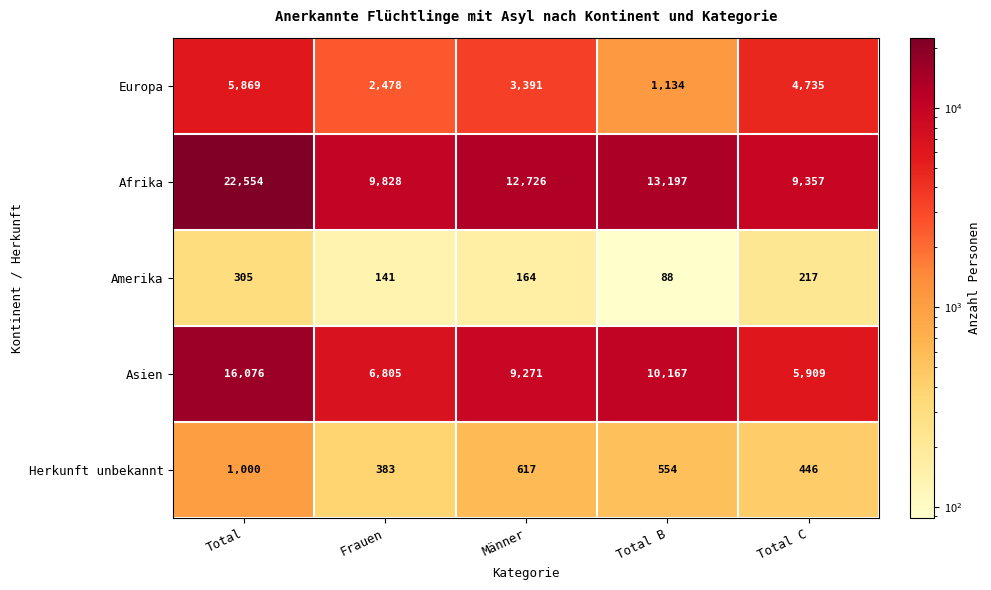

What is the sum of the Amerika values at Männer and Total B?

252